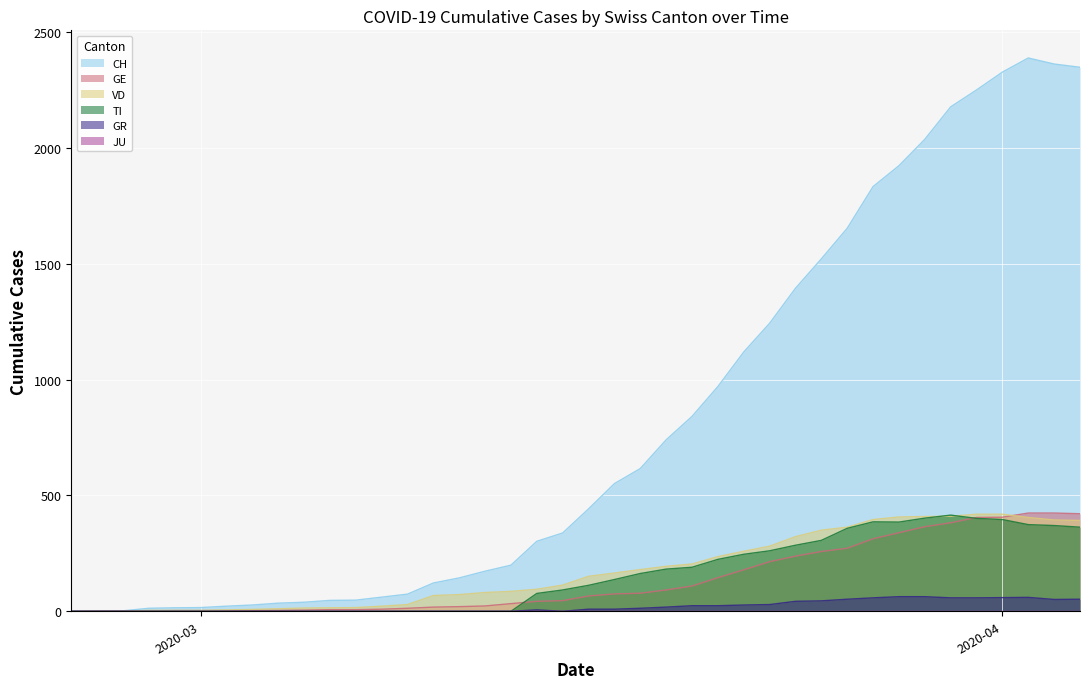

Which series has the largest total across all categories?

CH